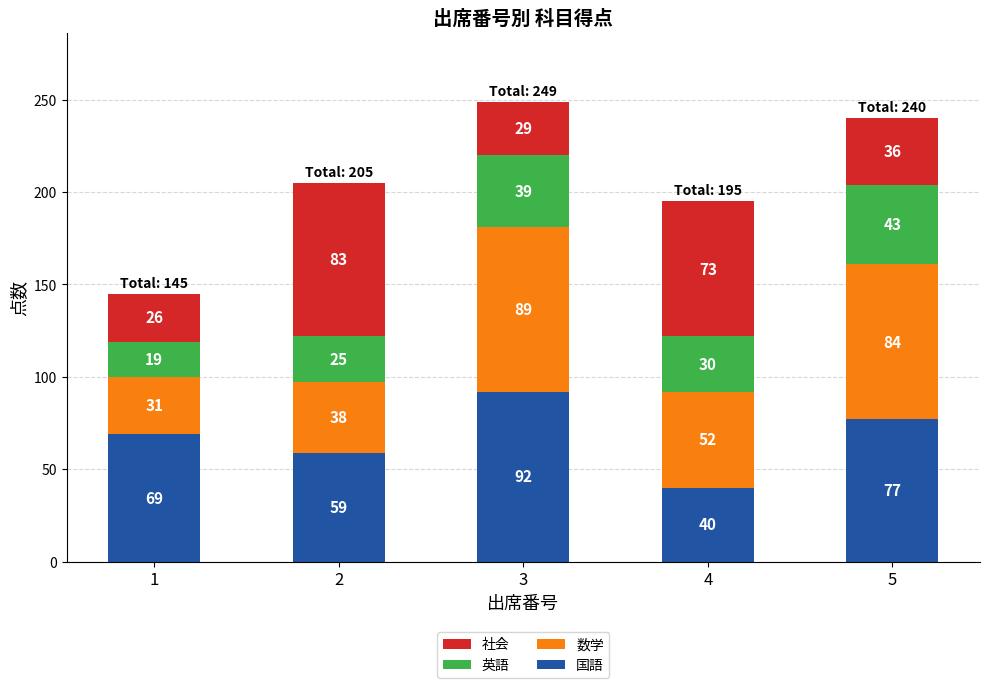

What are all the series names shown in the legend?

社会, 英語, 数学, 国語